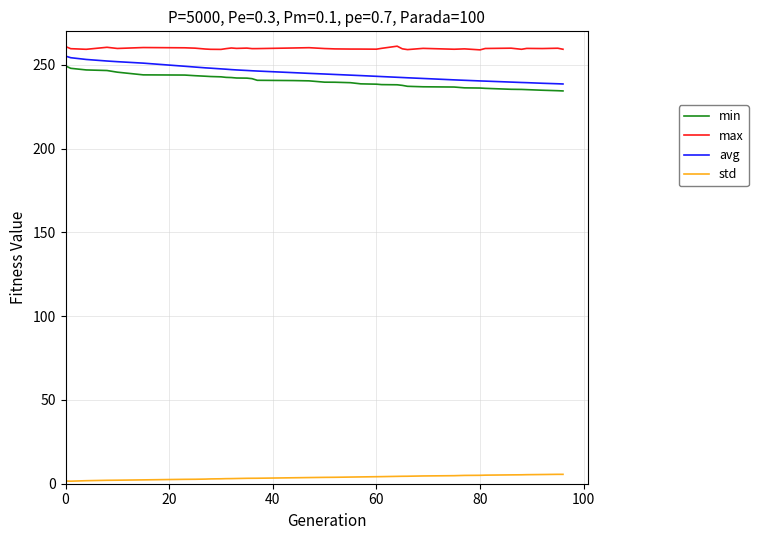

What is the maximum value shown in the chart?

261.1